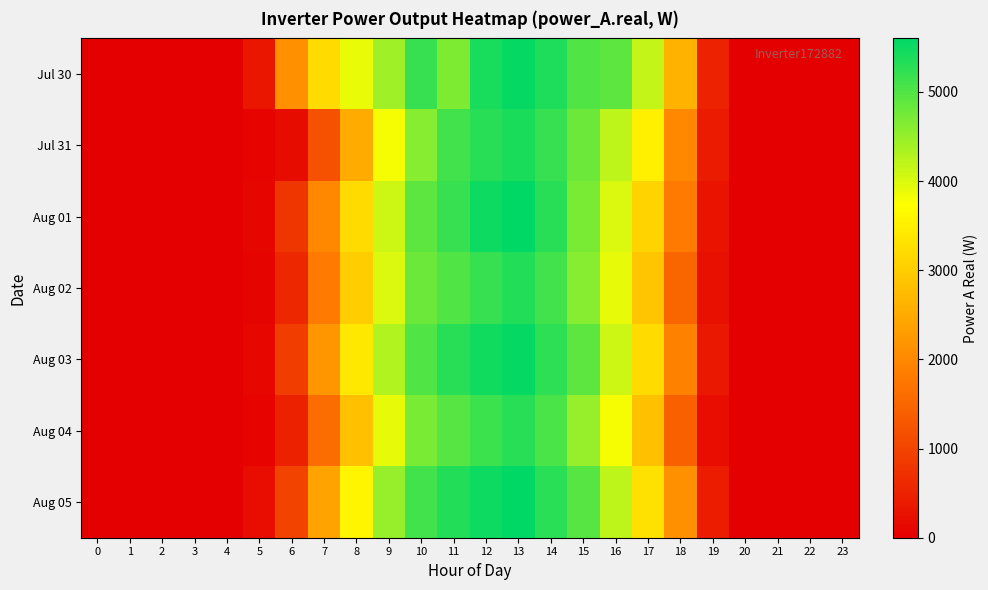

Reading right to left, transcribe all the data shown in this chart.

Jul 30: 23=0.0	22=0.0	21=0.0	20=0.0	19=517.6	18=2619.7	17=4158.0	16=4919.2	15=5001.6	14=5365.2	13=5537.2	12=5418.2	11=4668.5	10=5192.8	9=4420.9	8=3881.8	7=3198.2	6=2129.1	5=334.6	4=0.0	3=0.0	2=0.0	1=0.0	0=0.0
Jul 31: 23=0.0	22=0.0	21=0.0	20=0.0	19=400.0	18=2000.0	17=3500.0	16=4200.0	15=4800.0	14=5200.0	13=5400.0	12=5300.0	11=5100.0	10=4600.0	9=3800.0	8=2500.0	7=1200.0	6=192.1	5=52.4	4=0.0	3=0.0	2=0.0	1=0.0	0=0.0
Aug 01: 23=0.0	22=0.0	21=0.0	20=0.0	19=300.0	18=1800.0	17=3100.0	16=4000.0	15=4700.0	14=5300.0	13=5600.0	12=5500.0	11=5200.0	10=4900.0	9=4100.0	8=3200.0	7=2000.0	6=800.0	5=100.0	4=0.0	3=0.0	2=0.0	1=0.0	0=0.0
Aug 02: 23=0.0	22=0.0	21=0.0	20=0.0	19=250.0	18=1500.0	17=2900.0	16=3900.0	15=4600.0	14=5100.0	13=5350.0	12=5200.0	11=5000.0	10=4800.0	9=4000.0	8=3000.0	7=1800.0	6=600.0	5=80.0	4=0.0	3=0.0	2=0.0	1=0.0	0=0.0
Aug 03: 23=0.0	22=0.0	21=0.0	20=0.0	19=350.0	18=1900.0	17=3200.0	16=4100.0	15=4900.0	14=5250.0	13=5550.0	12=5450.0	11=5300.0	10=5000.0	9=4300.0	8=3400.0	7=2200.0	6=900.0	5=120.0	4=0.0	3=0.0	2=0.0	1=0.0	0=0.0
Aug 04: 23=0.0	22=0.0	21=0.0	20=0.0	19=200.0	18=1400.0	17=2800.0	16=3800.0	15=4500.0	14=5050.0	13=5300.0	12=5150.0	11=4950.0	10=4700.0	9=3900.0	8=2800.0	7=1600.0	6=500.0	5=60.0	4=0.0	3=0.0	2=0.0	1=0.0	0=0.0
Aug 05: 23=0.0	22=0.0	21=0.0	20=0.0	19=420.0	18=2100.0	17=3300.0	16=4200.0	15=4950.0	14=5280.0	13=5580.0	12=5500.0	11=5350.0	10=5100.0	9=4500.0	8=3600.0	7=2400.0	6=1000.0	5=200.0	4=0.0	3=0.0	2=0.0	1=0.0	0=0.0